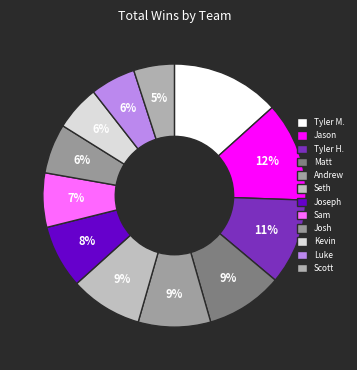

What percentage is the Joseph slice, to the nearest percent?

8%